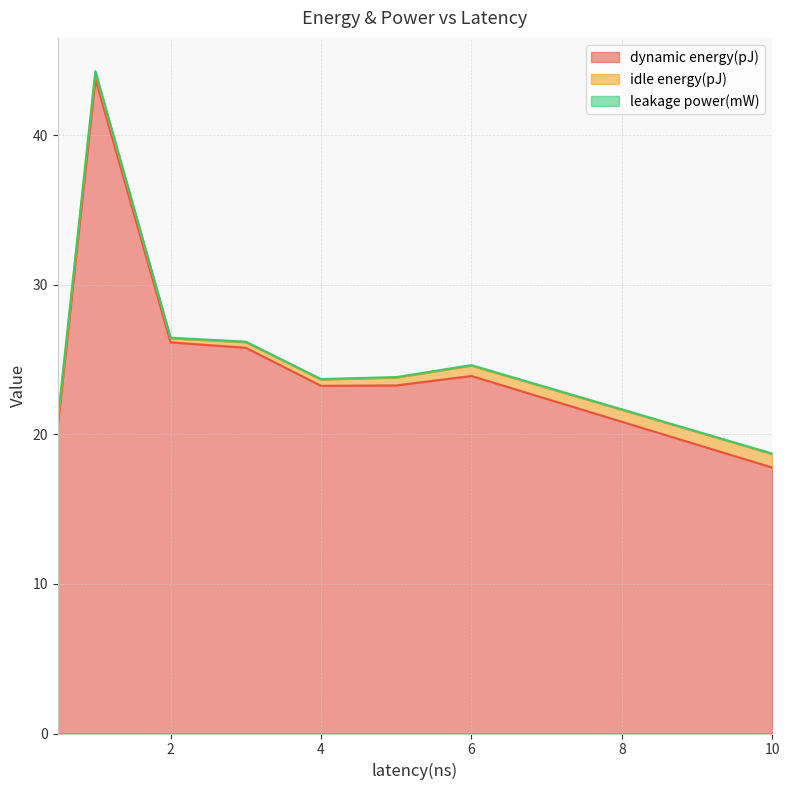

At which category does idle energy(pJ) reach its first local peak?

1